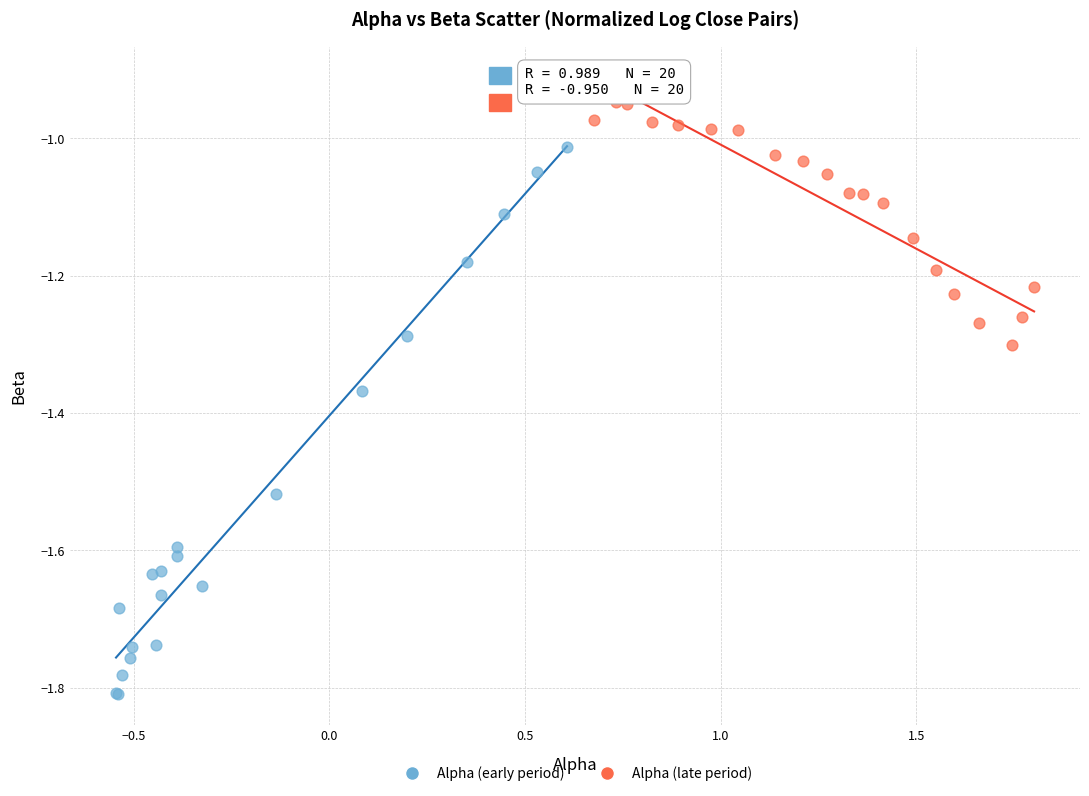

Which series reaches the maximum Y coordinate?

Alpha (late period)